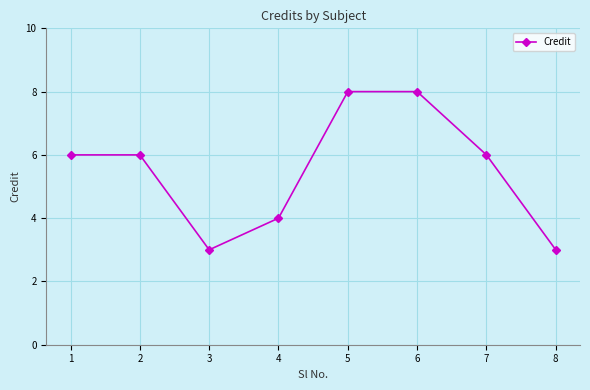

Read the value at 5.

8